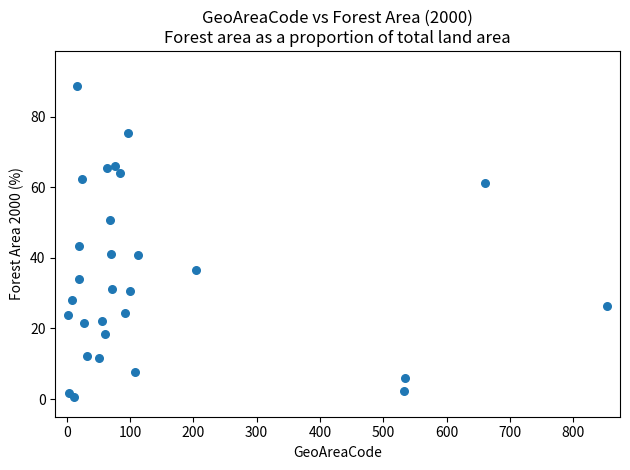

What is the range of X values (max minus min)?

852.0